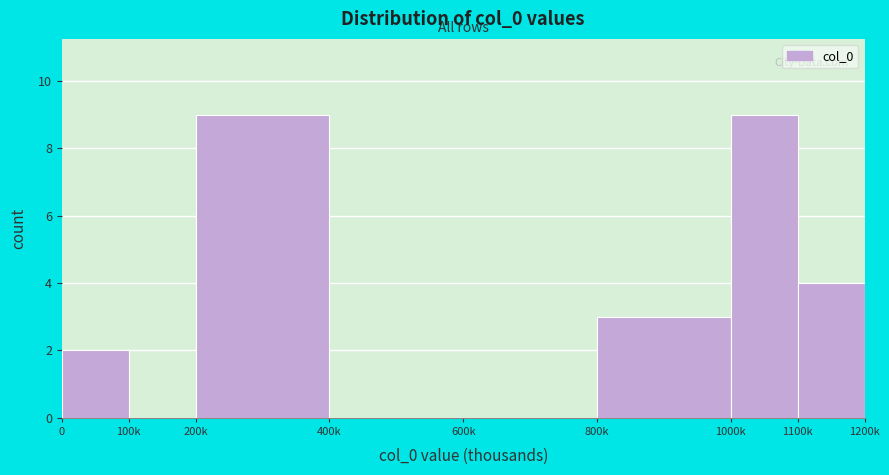

Reading left to right, what are all the values shown in this chart?

0=2	100k=0	200k=9	400k=0	600k=0	800k=3	1000k=9	1100k=4